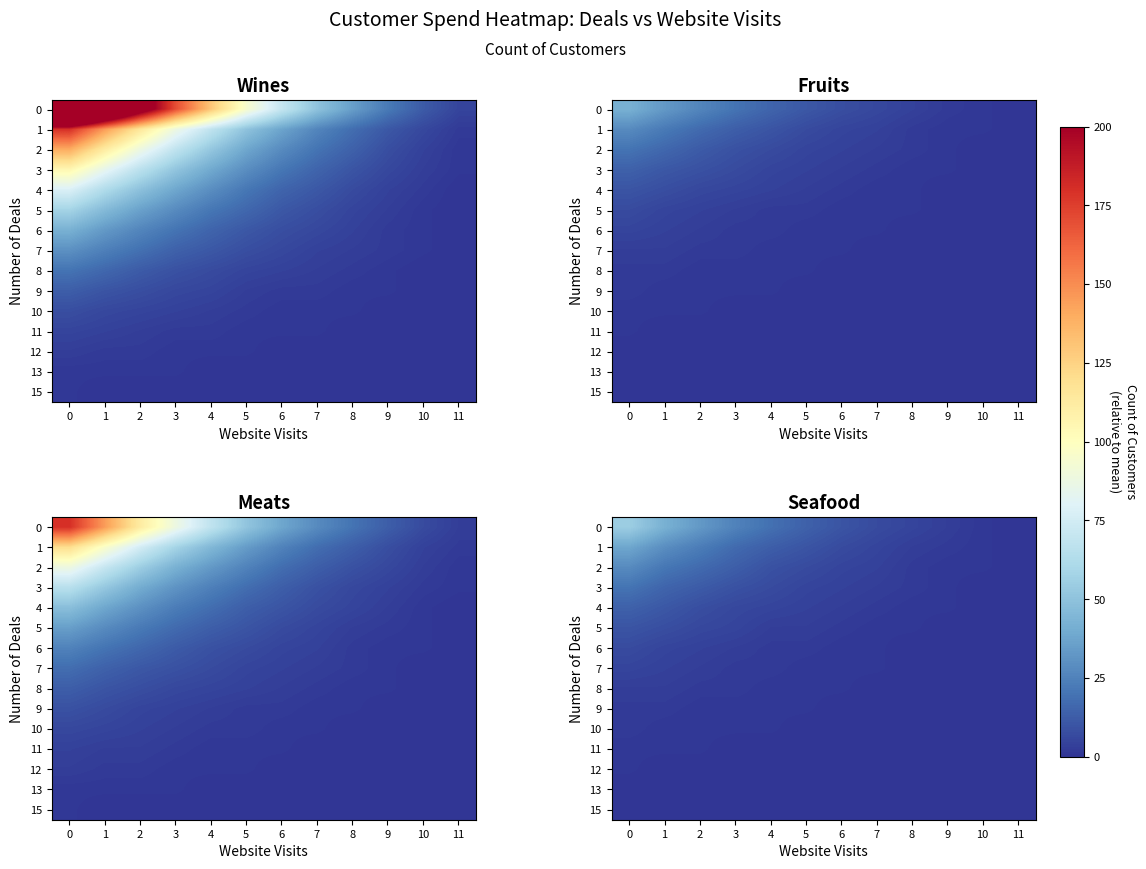

At how many categories does at least one series exceed 36?

2